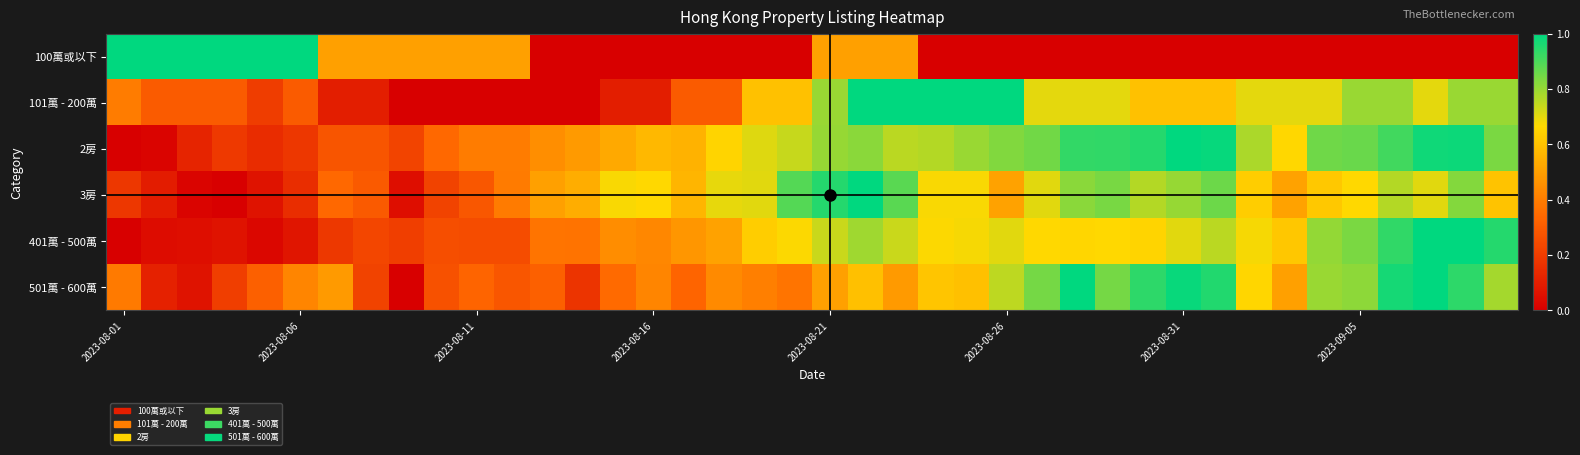

At how many categories does at least one series exceed 0?

40